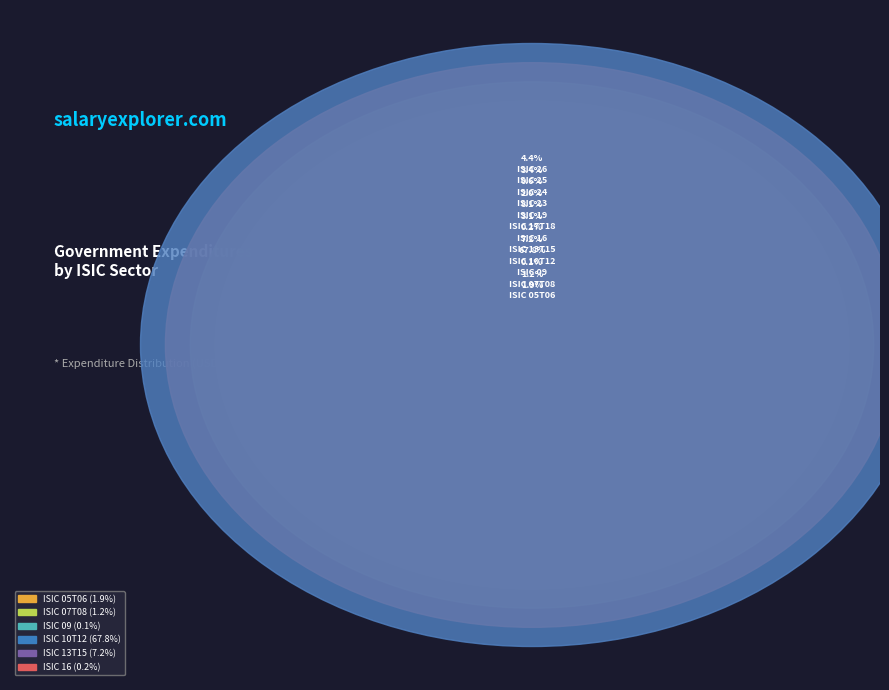

To the nearest percent, what percentage of the pie is ISIC 05T06?

2%